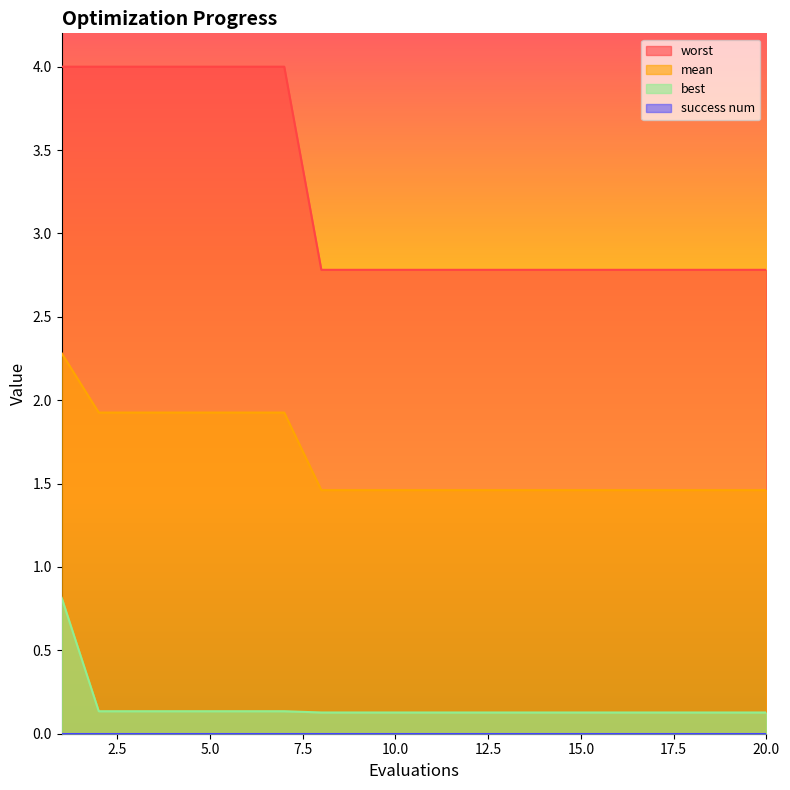

What is the spread (max minus min) of values at 4?

3.9